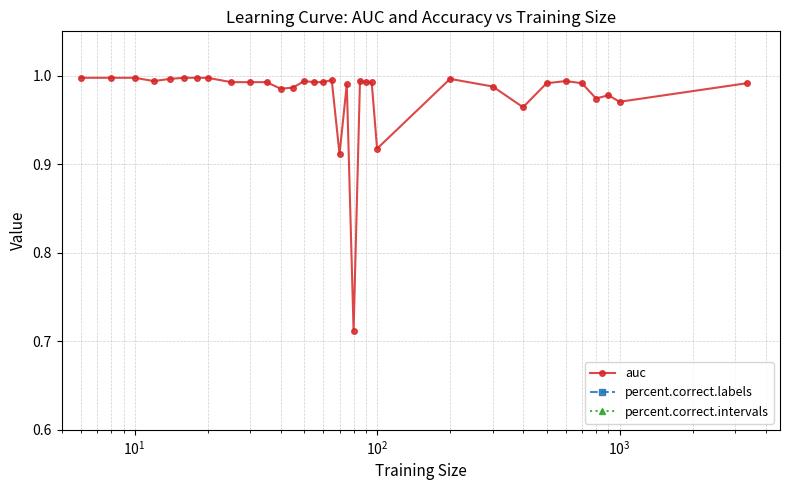

What is the maximum value for percent.correct.intervals?

97.2